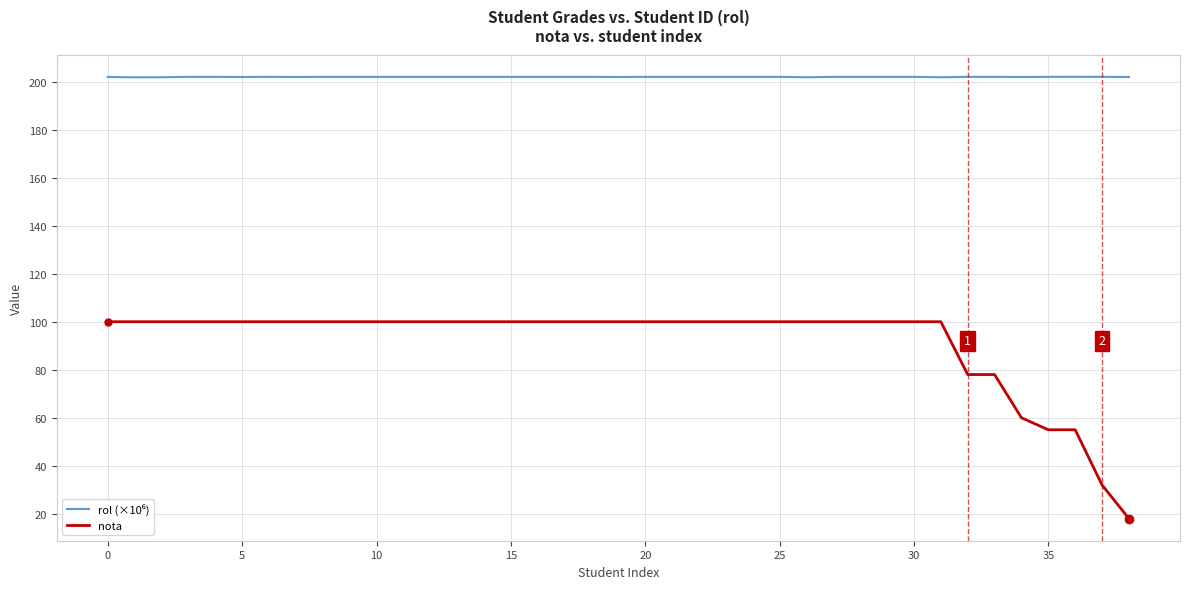

What is the smallest value displayed?

18.0